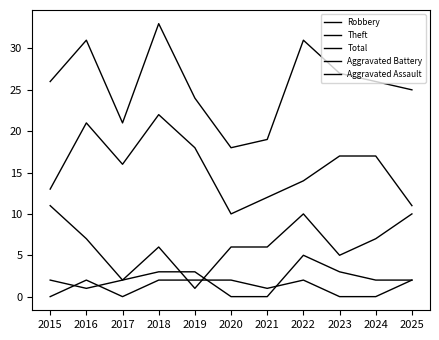

What is the average value of the Robbery series?

6